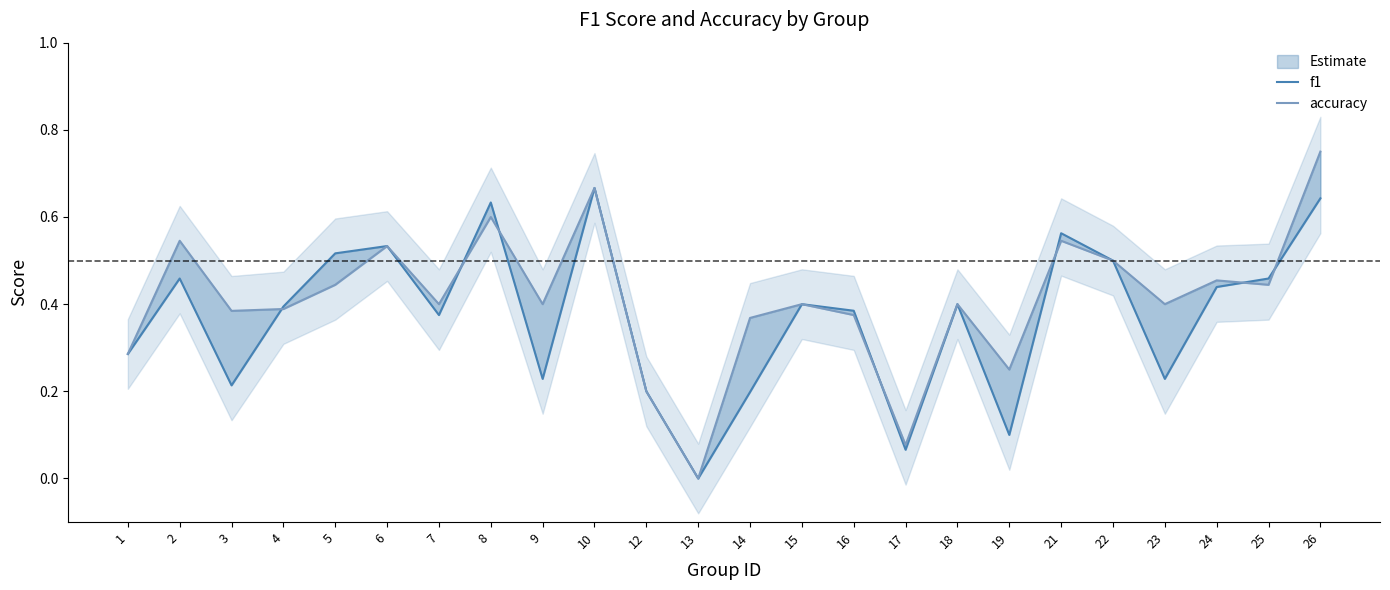

Which series has the largest range (max minus min)?

accuracy